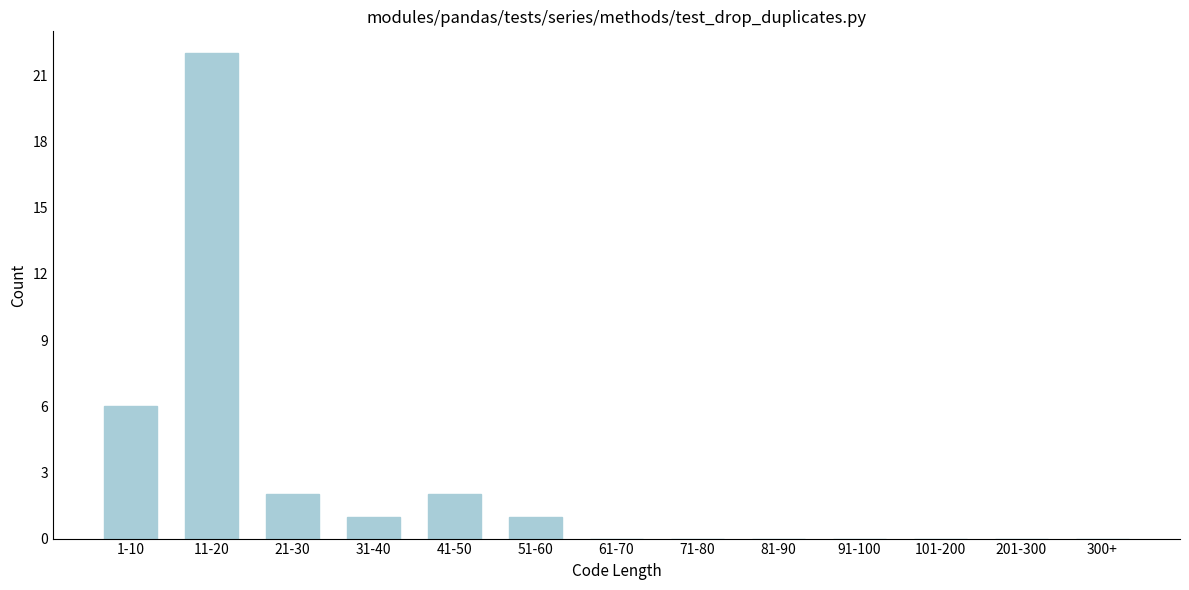

Reading left to right, list all the values displayed in this chart.

1-10=6	11-20=22	21-30=2	31-40=1	41-50=2	51-60=1	61-70=0	71-80=0	81-90=0	91-100=0	101-200=0	201-300=0	300+=0